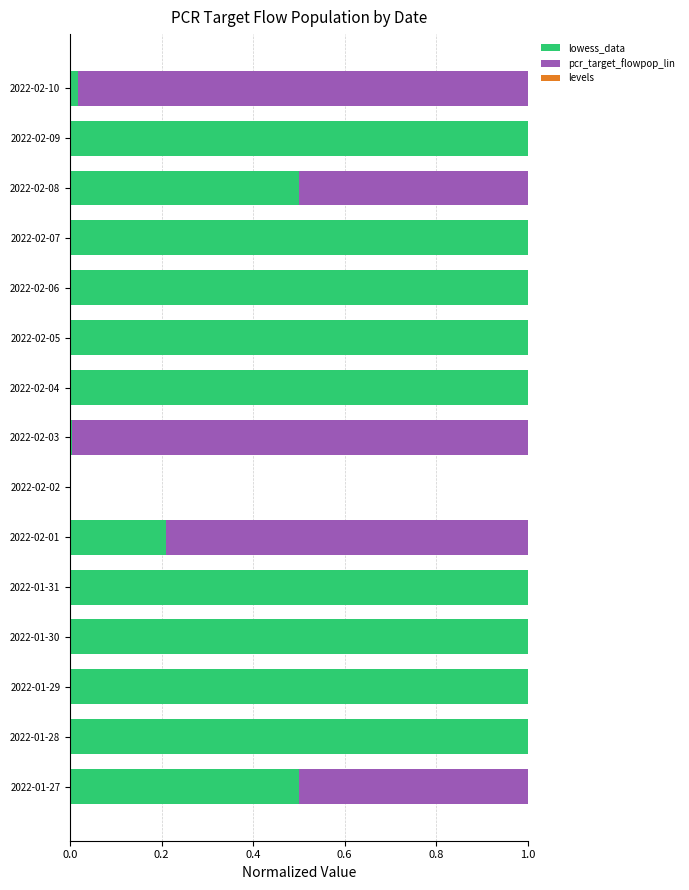

The value of lowess_data at 2022-02-10 is 0.0. True or false?

True